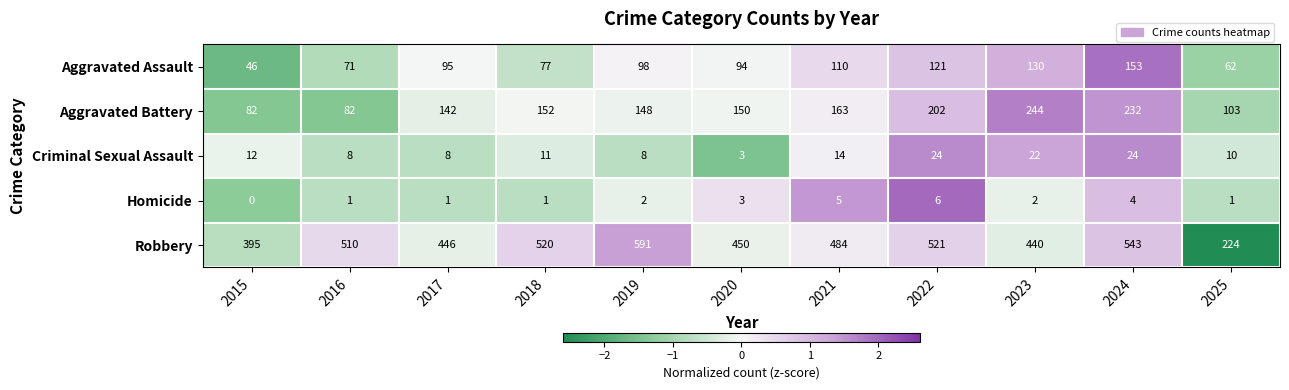

The value of Homicide at 2020 is 1. True or false?

False